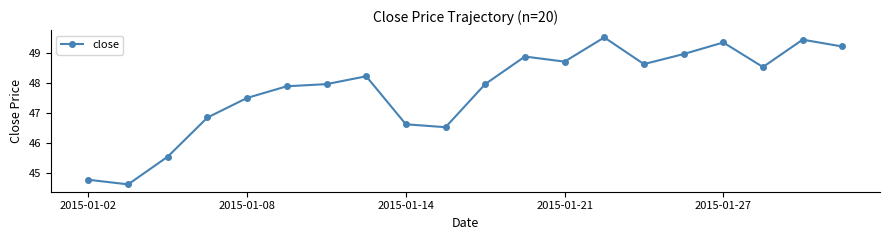

What is the smallest value displayed?

44.6